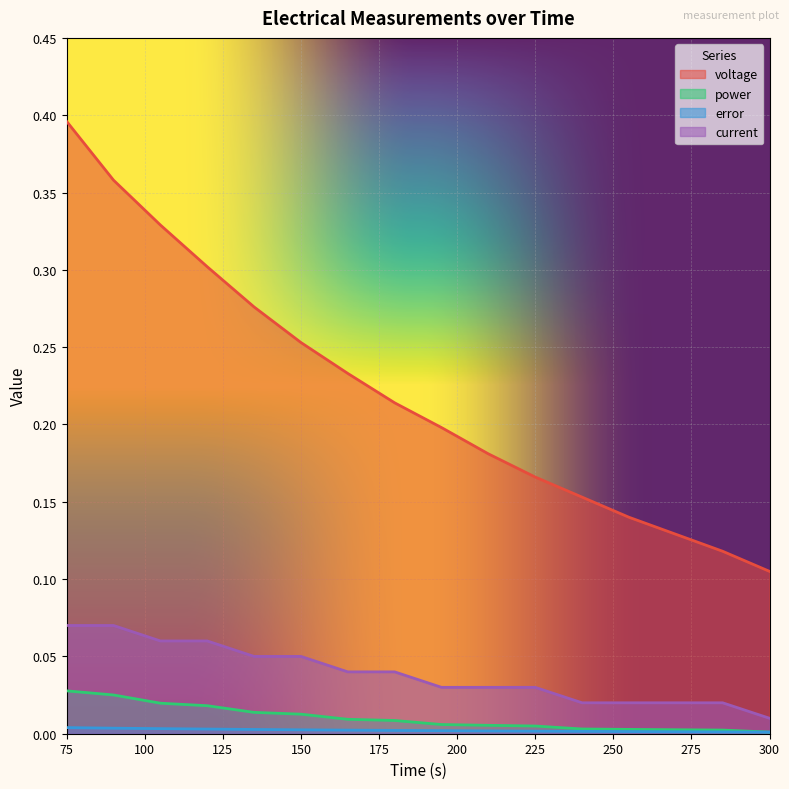

Reading left to right, what are all the values shown in this chart?

voltage: 75=0.4	90=0.4	105=0.3	120=0.3	135=0.3	150=0.3	165=0.2	180=0.2	195=0.2	210=0.2	225=0.2	240=0.2	255=0.1	270=0.1	285=0.1	300=0.1
power: 75=0.0	90=0.0	105=0.0	120=0.0	135=0.0	150=0.0	165=0.0	180=0.0	195=0.0	210=0.0	225=0.0	240=0.0	255=0.0	270=0.0	285=0.0	300=0.0
error: 75=0.0	90=0.0	105=0.0	120=0.0	135=0.0	150=0.0	165=0.0	180=0.0	195=0.0	210=0.0	225=0.0	240=0.0	255=0.0	270=0.0	285=0.0	300=0.0
current: 75=0.1	90=0.1	105=0.1	120=0.1	135=0.1	150=0.1	165=0.0	180=0.0	195=0.0	210=0.0	225=0.0	240=0.0	255=0.0	270=0.0	285=0.0	300=0.0